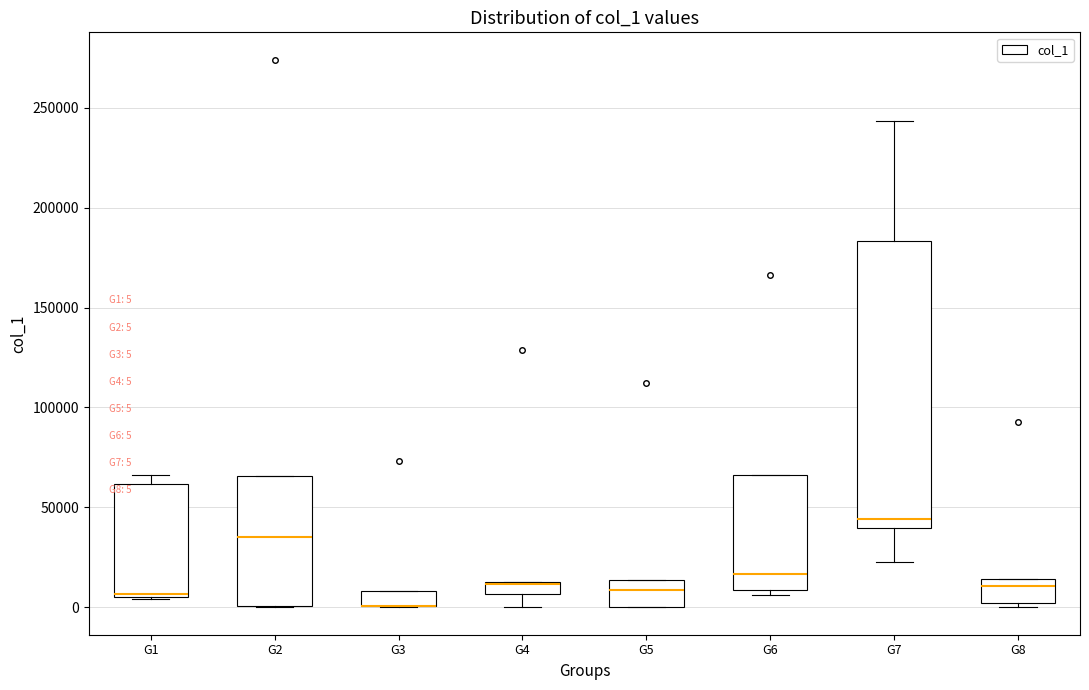

Which box is the tallest, from its lower edge to its upper edge?

G7